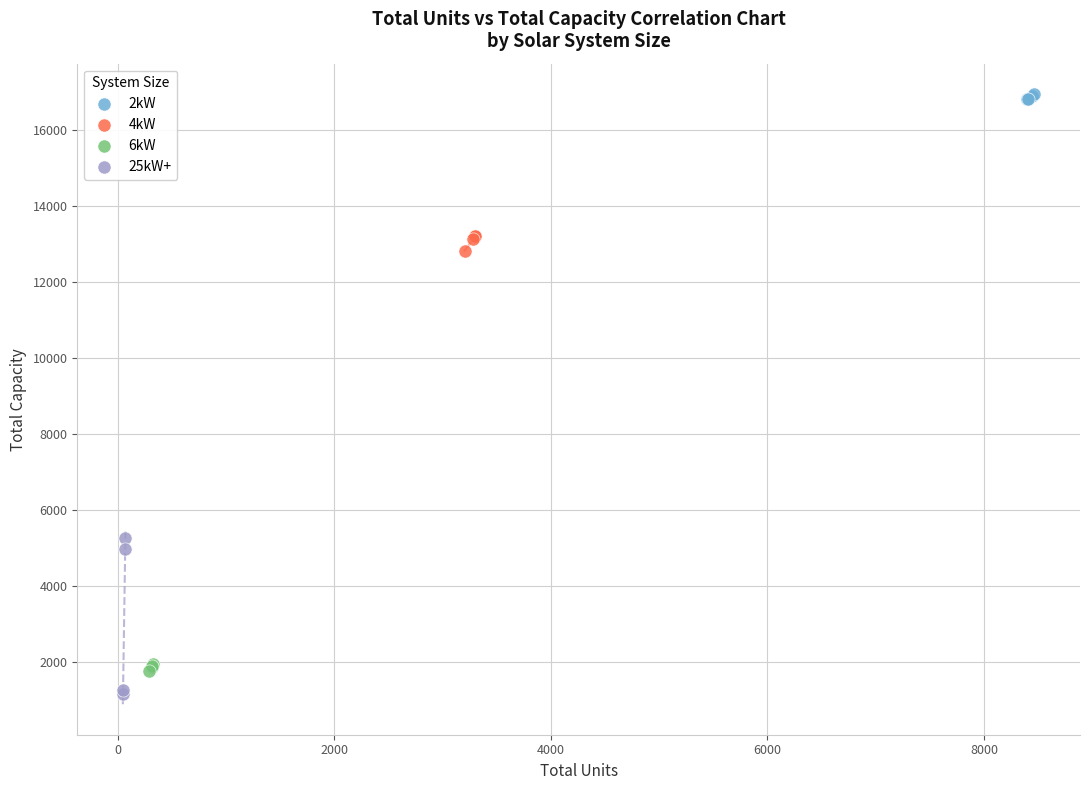

Which series has the largest Y range (max minus min)?

25kW+